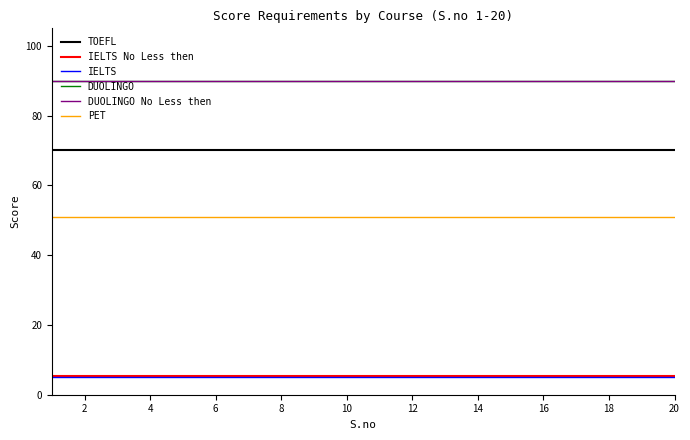

How many lines are shown in the chart?

6